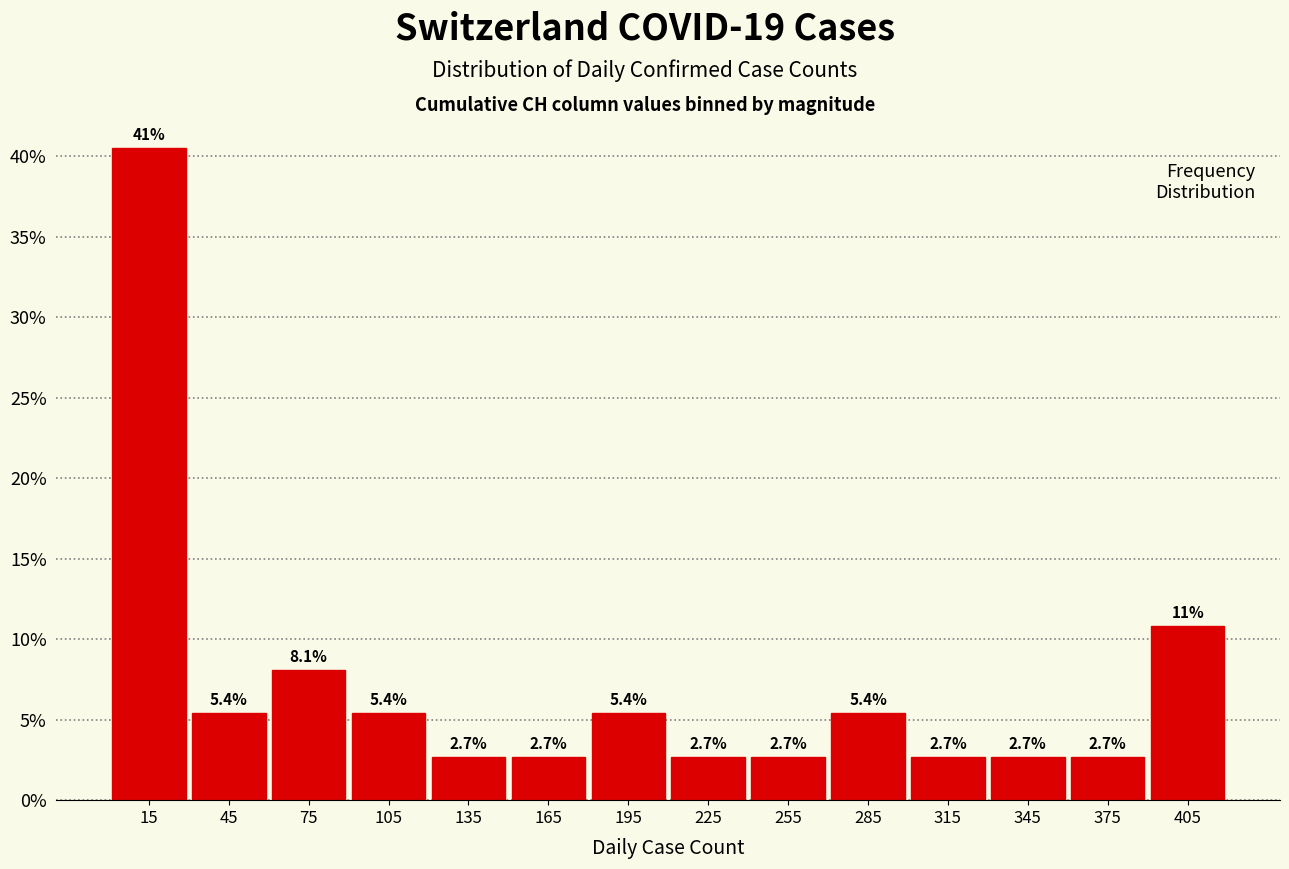

Over which range of the x-axis is the bar tallest?

0 to 30